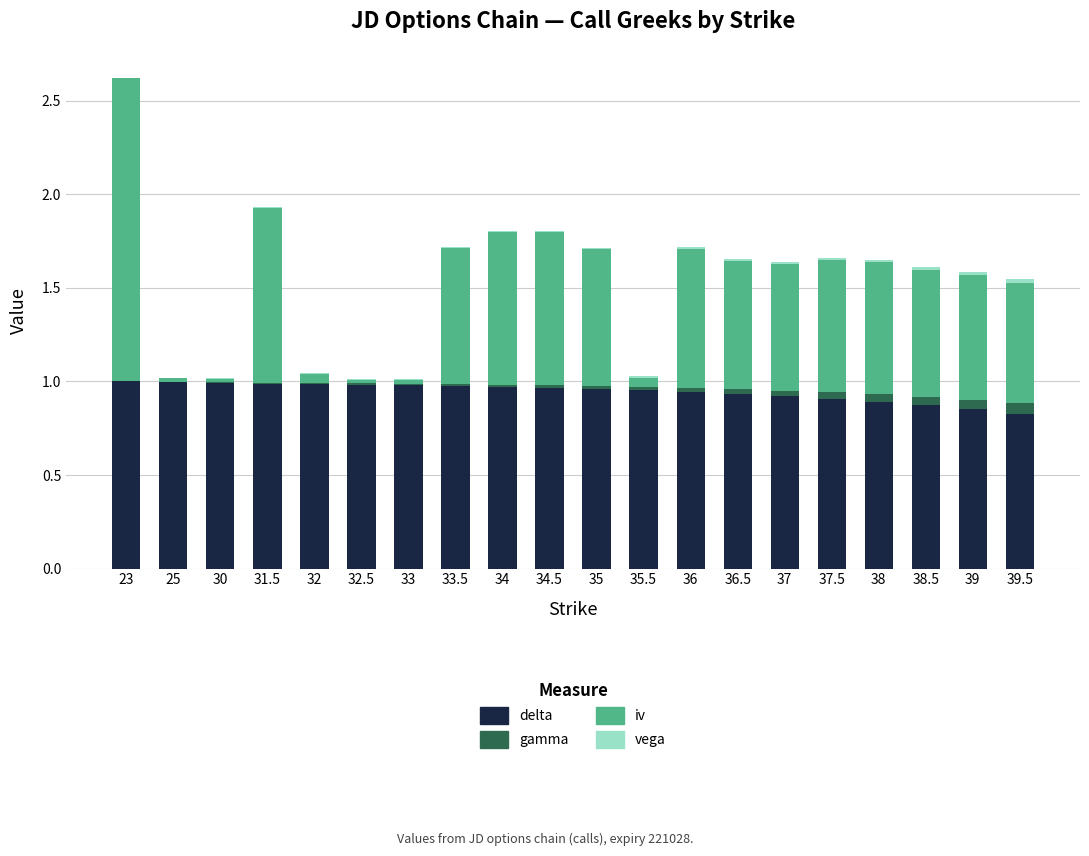

At which category is the sum across all series the highest?

23